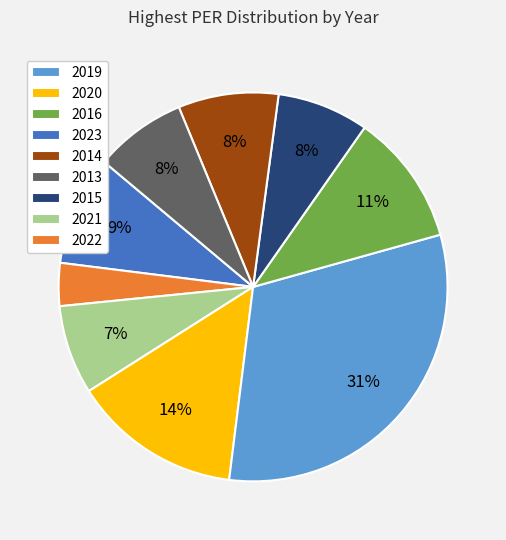

What percentage is the 2023 slice, to the nearest percent?

14%